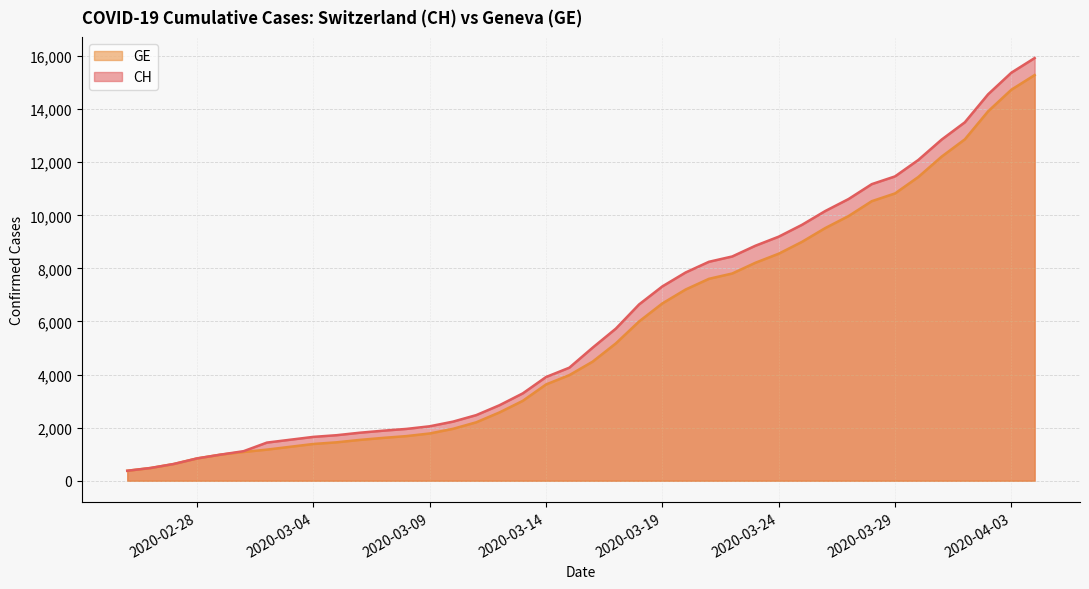

What is the sum of all CH values?

242133